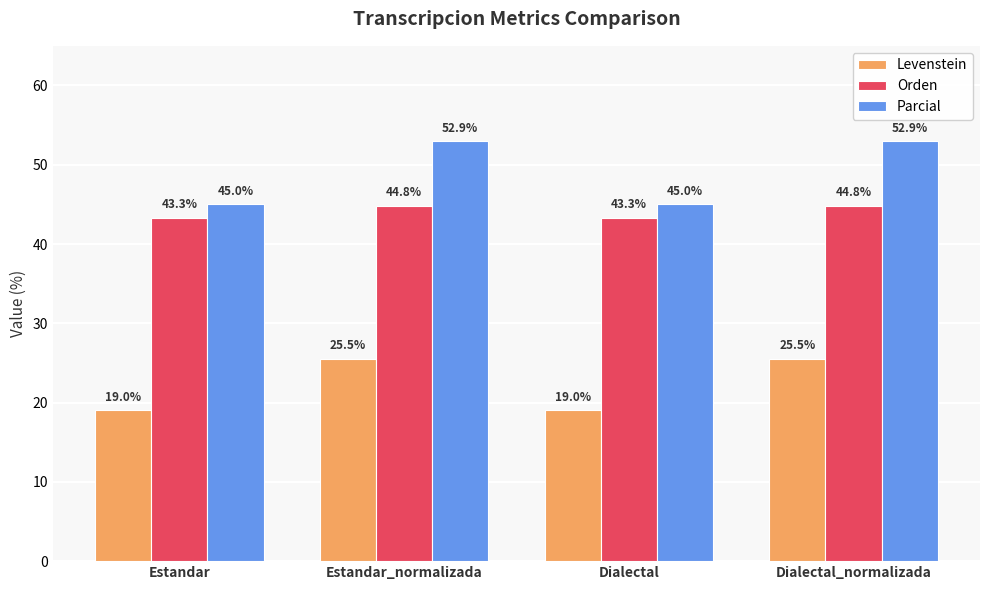

Rank the series at Estandar_normalizada from highest to lowest value.

Parcial, Orden, Levenstein